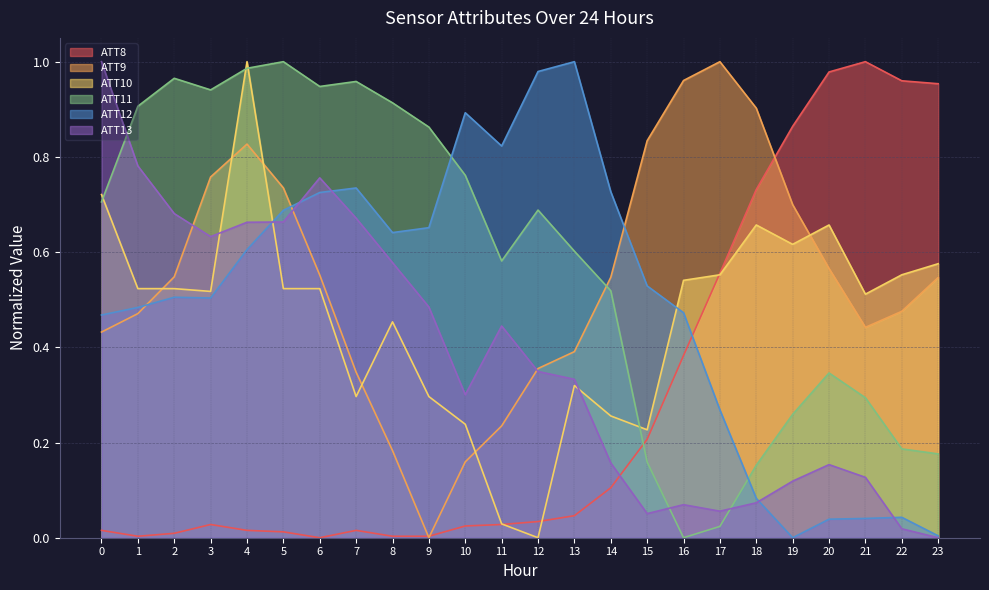

What is the average value of the ATT12 series?

0.5